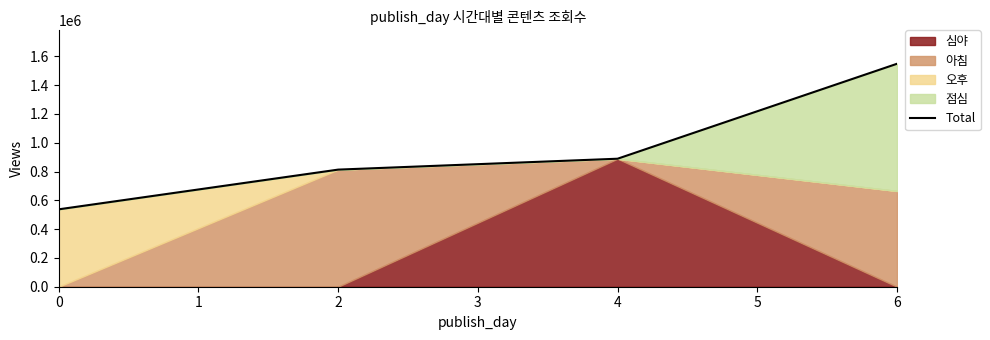

Is it true that Total equals 165345 at 0?

False